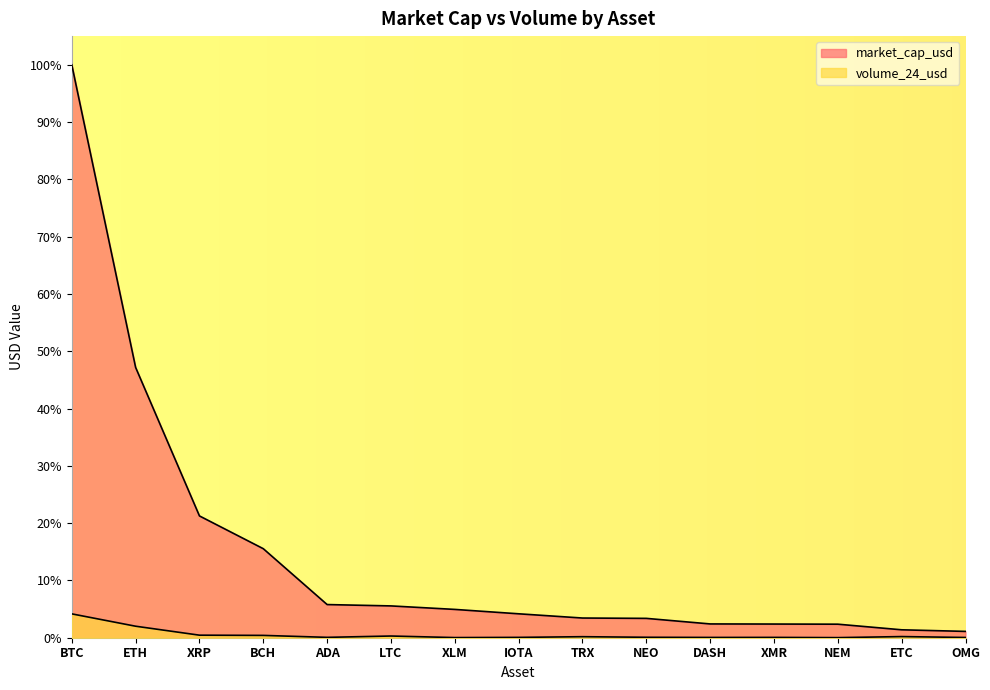

True or false: market_cap_usd and volume_24_usd intersect in this chart.

False